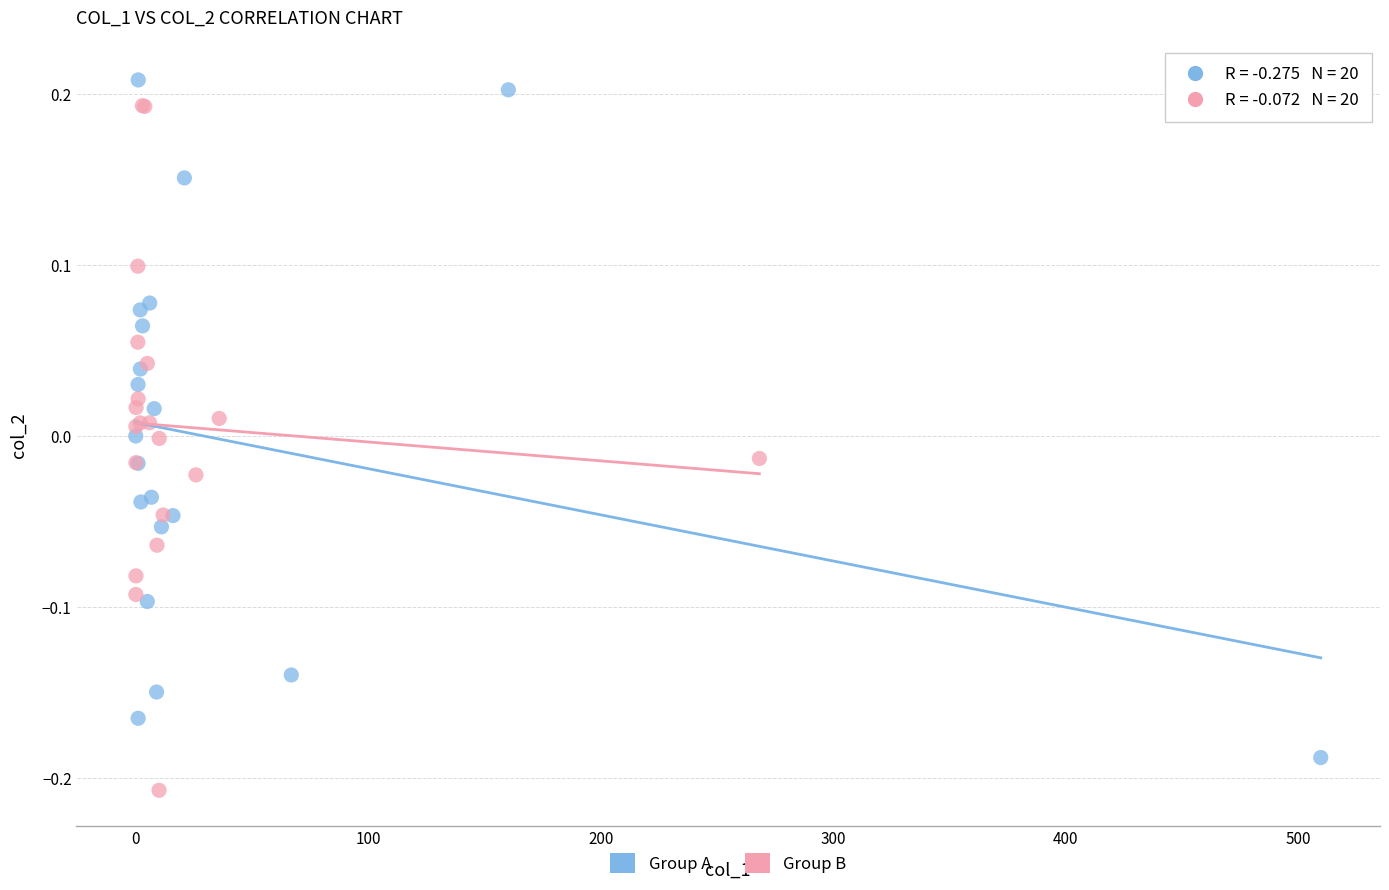

Which series contains the lowest Y value?

Group B